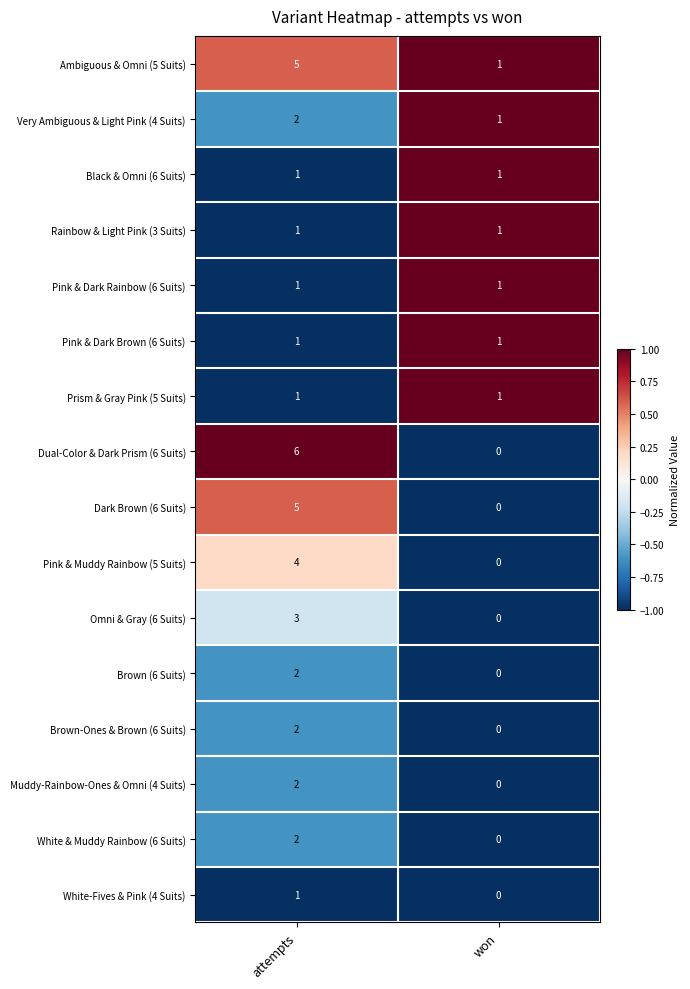

Rank the categories by Brown (6 Suits) value from highest to lowest.

attempts, won